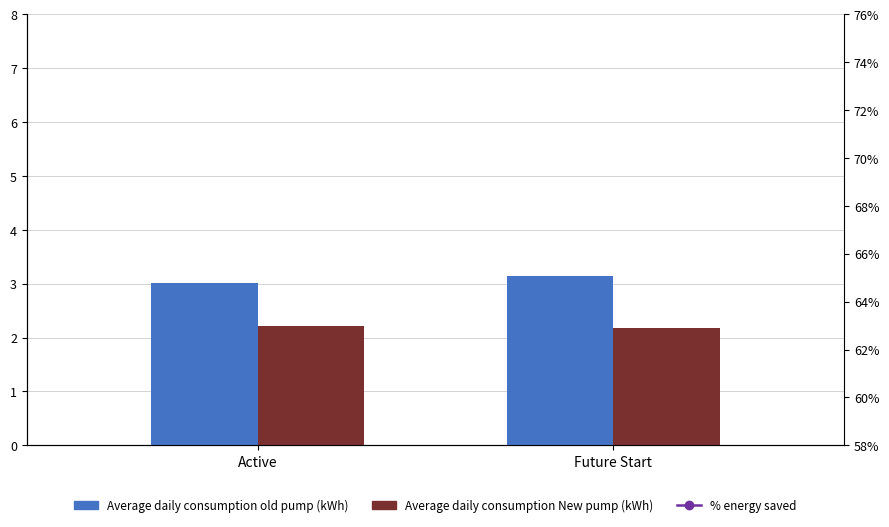

The Average daily consumption New pump (kWh) series shows 2.2 at Active. True or false?

True